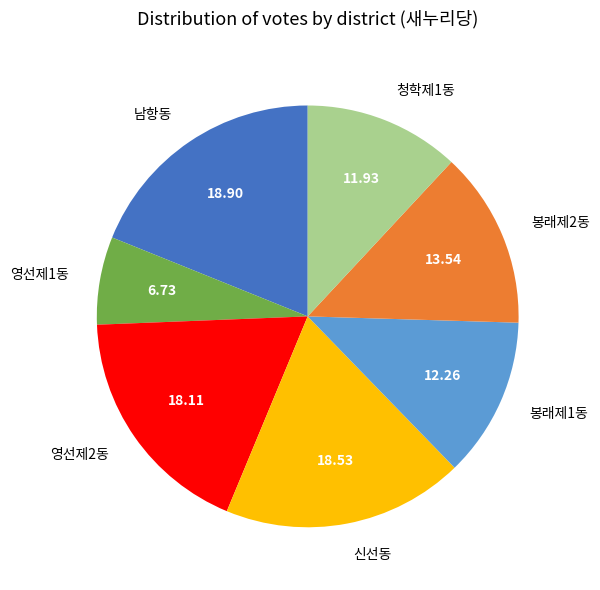

Combined, do 청학제1동 and 봉래제2동 account for over 50%?

No